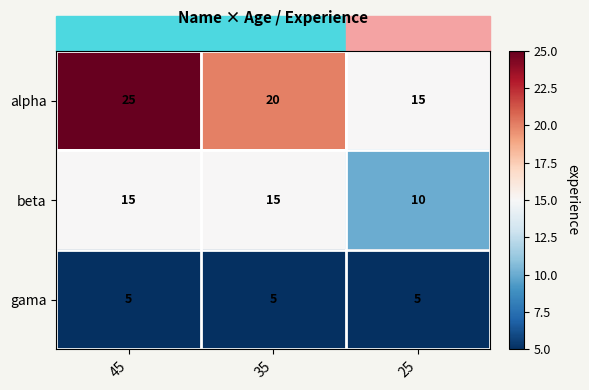

What is the sum of all alpha values?

60